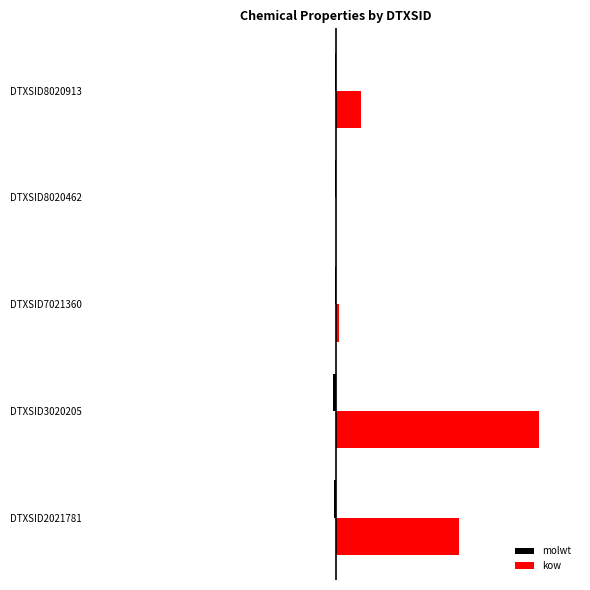

What is the value of the molwt bar at the 2nd from the left?

-312.4